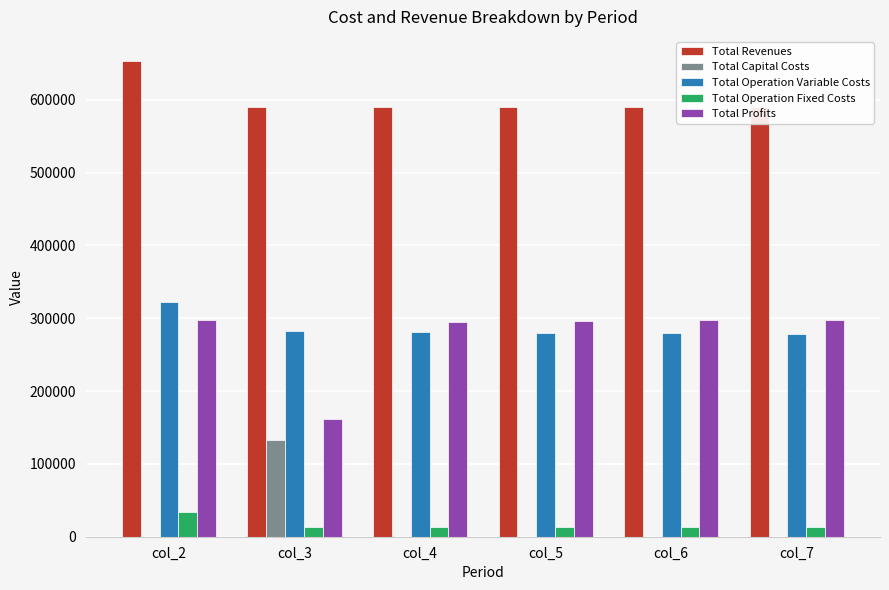

How many bars are there in each group?

5